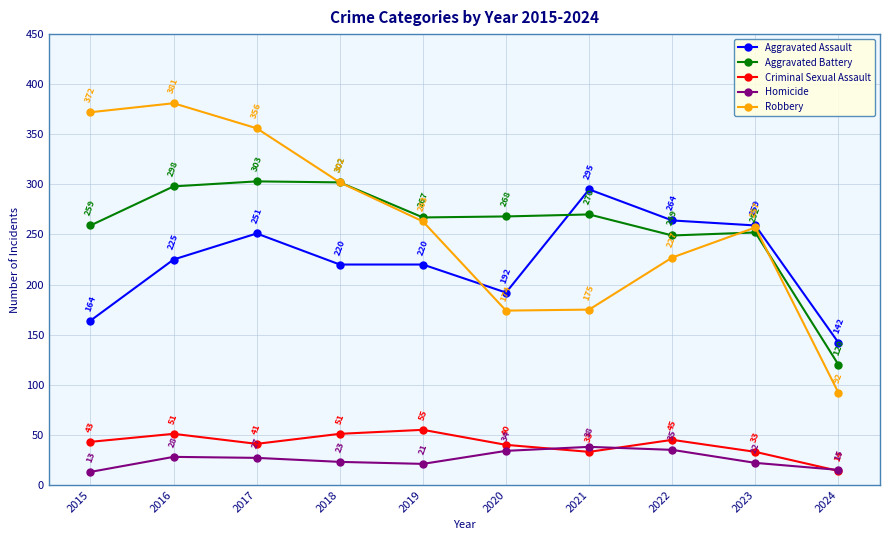

Between 2020 and 2023, which series saw the biggest shift?

Robbery